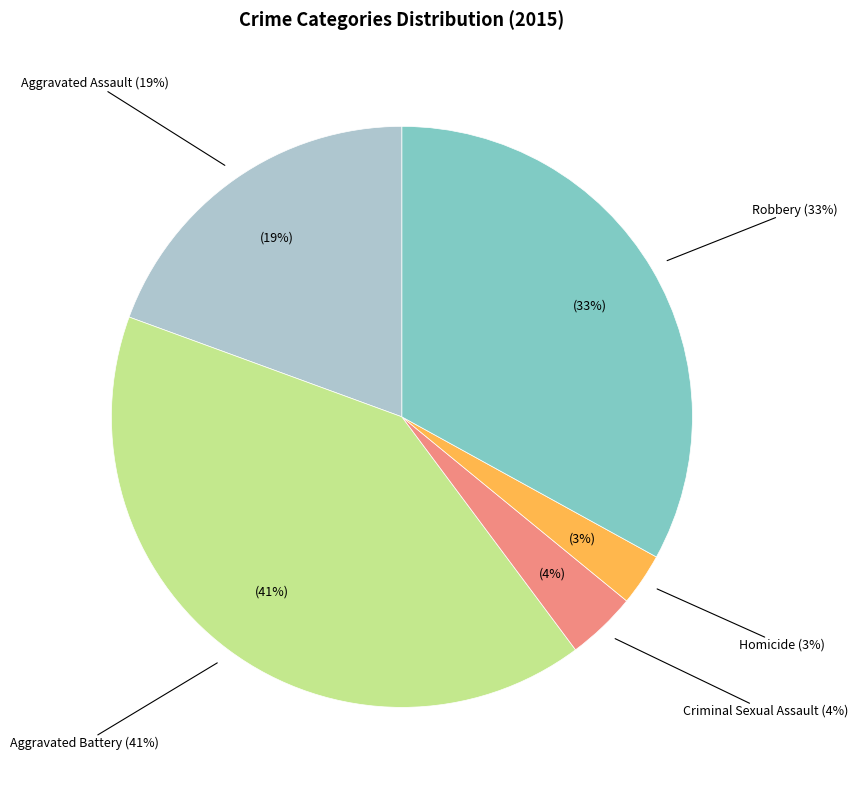

Which slice is the smallest?

Homicide